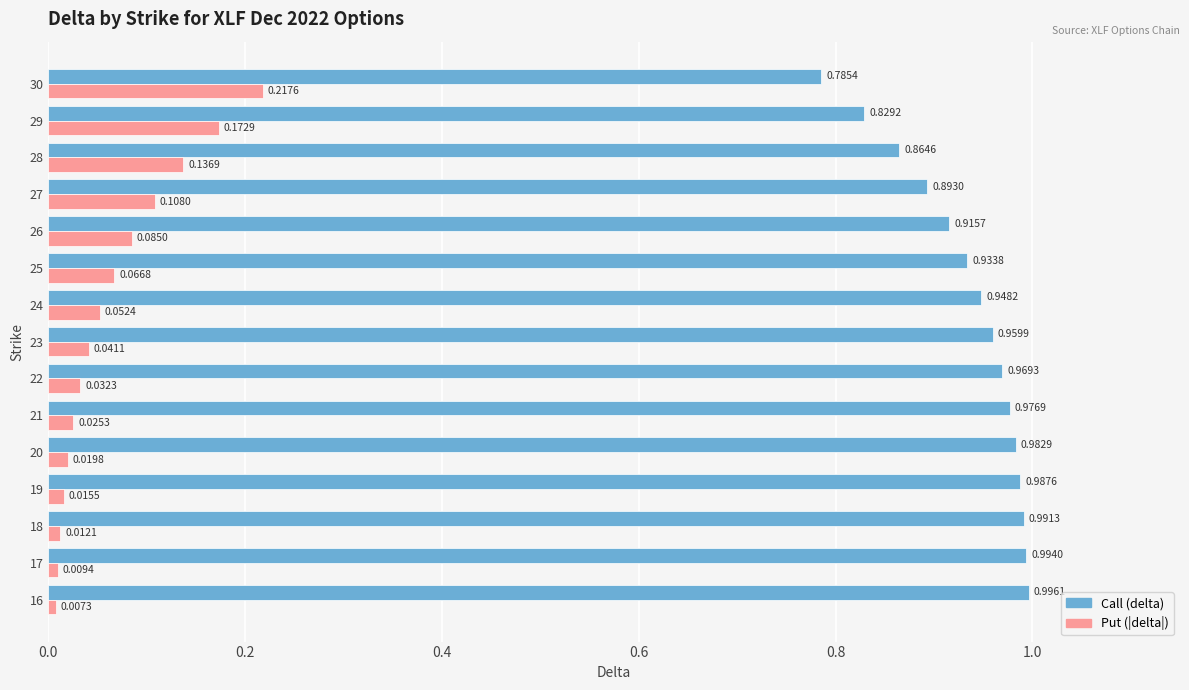

List the series in order of their overall mean, highest first.

Call (delta), Put (|delta|)